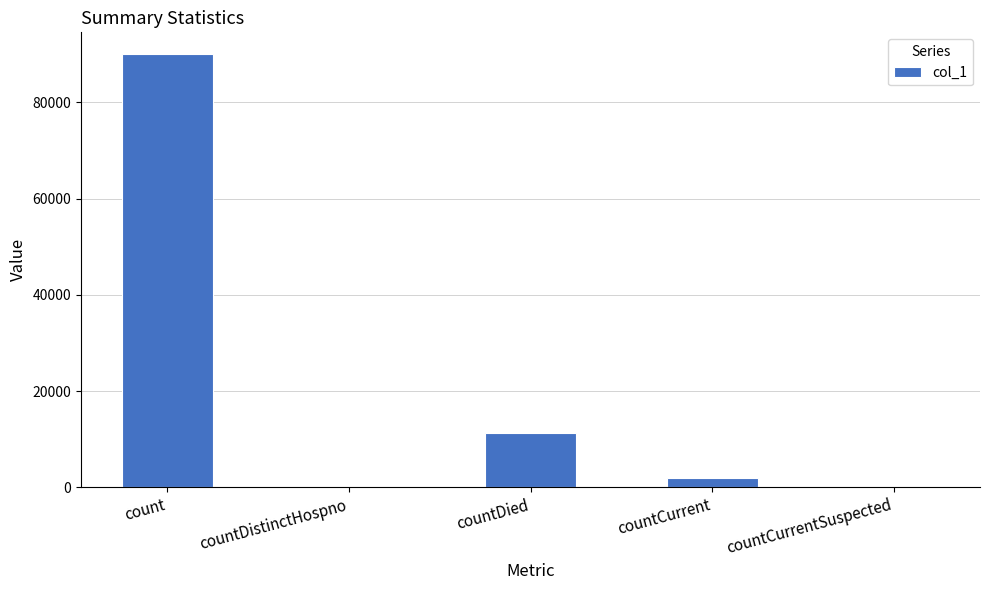

What is the difference between the values at count and countCurrentSuspected?

90030